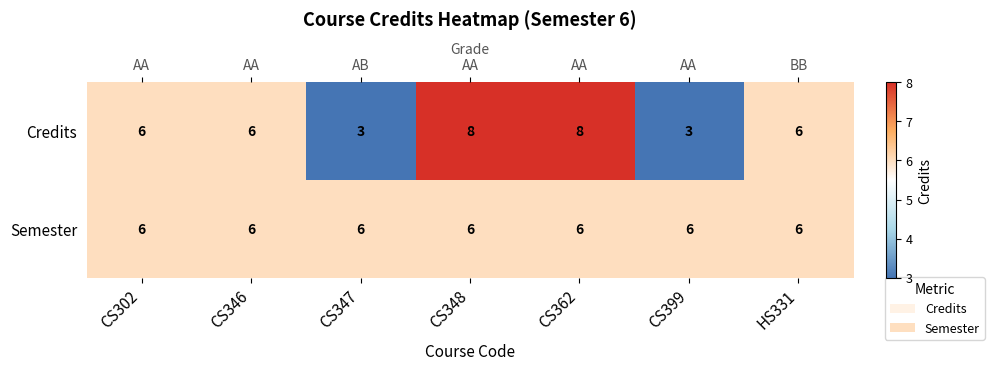

Rank the series by their maximum value, from lowest to highest.

Semester, Credits